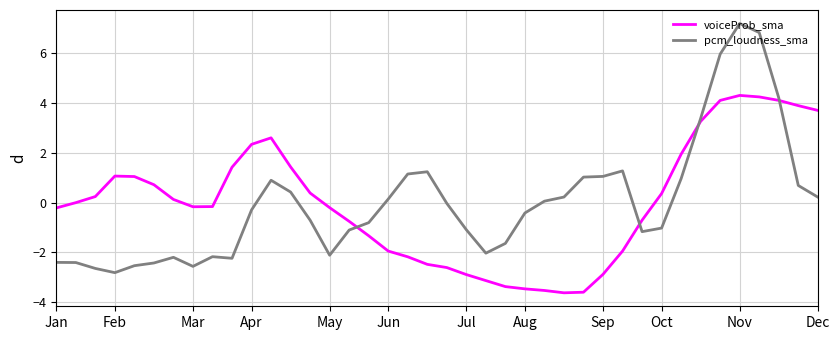

In pcm_loudness_sma, how many points are higher than both neighbors (excluding endpoints)?

6